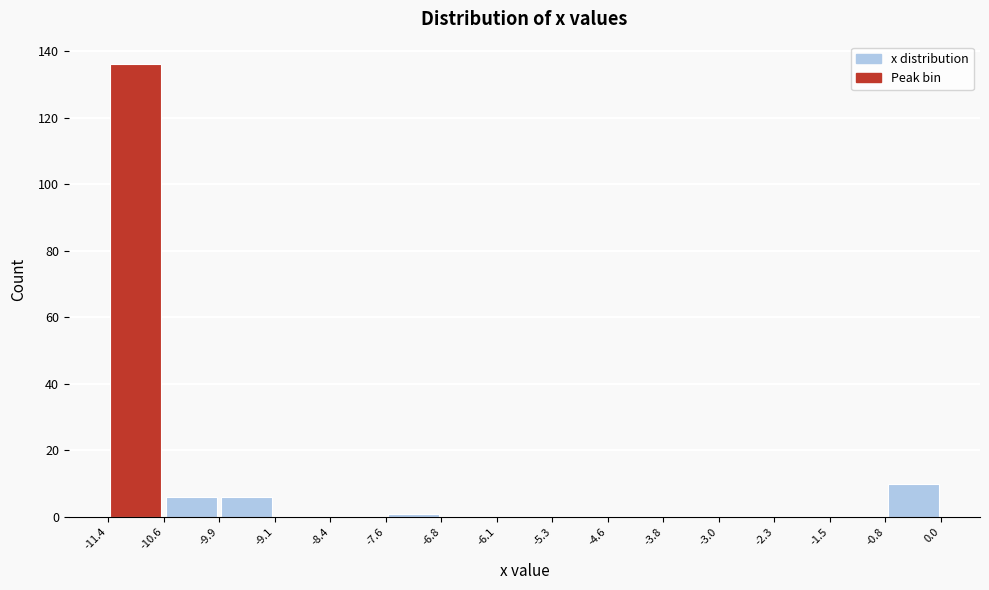

Which range on the x-axis has the tallest bar?

-11.4 to -10.6